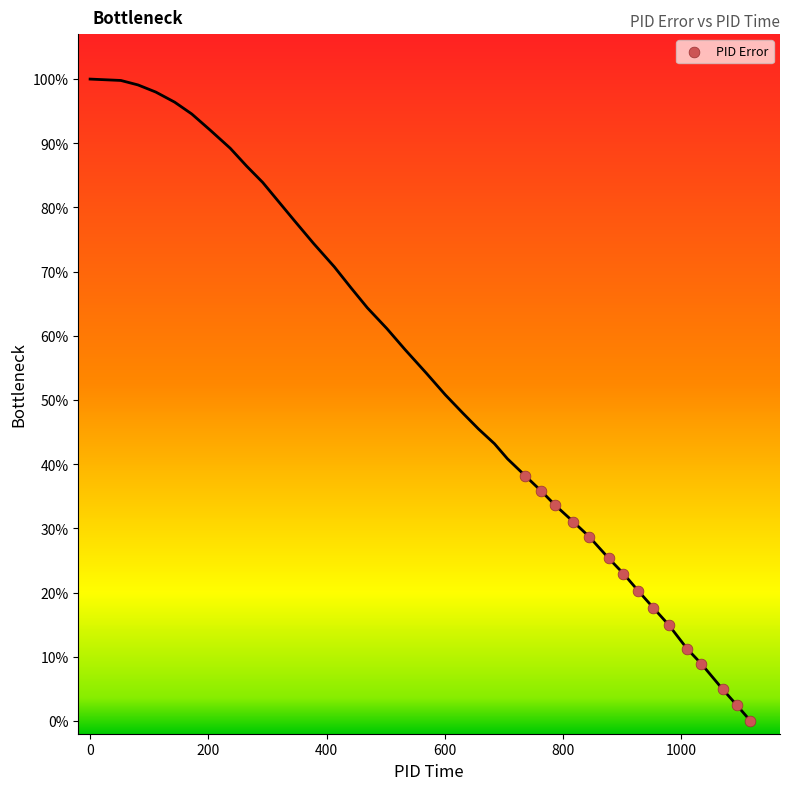

What is the range of X values (max minus min)?

381.0